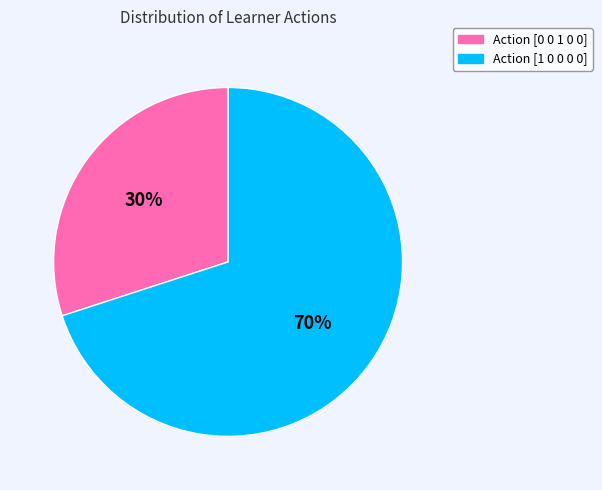

Which has a higher value, Action [1 0 0 0 0] or Action [0 0 1 0 0]?

Action [1 0 0 0 0]